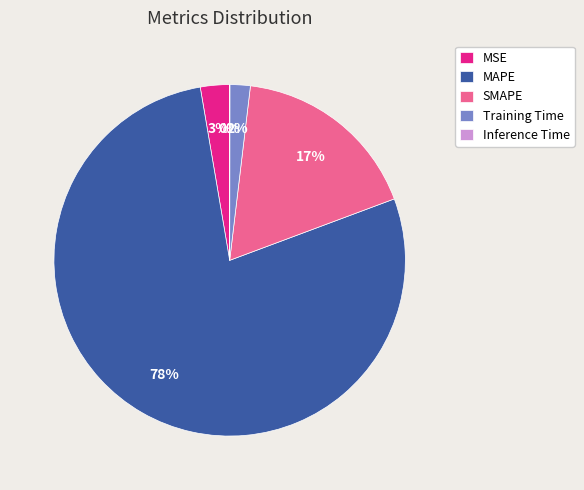

To the nearest percent, what is the difference between the largest and smallest slice percentages?

78%